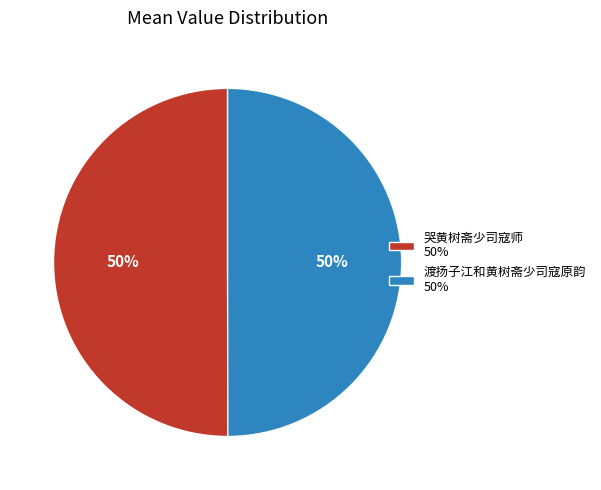

To the nearest percent, what percentage of the pie is 渡扬子江和黄树斋少司寇原韵 50%?

50%